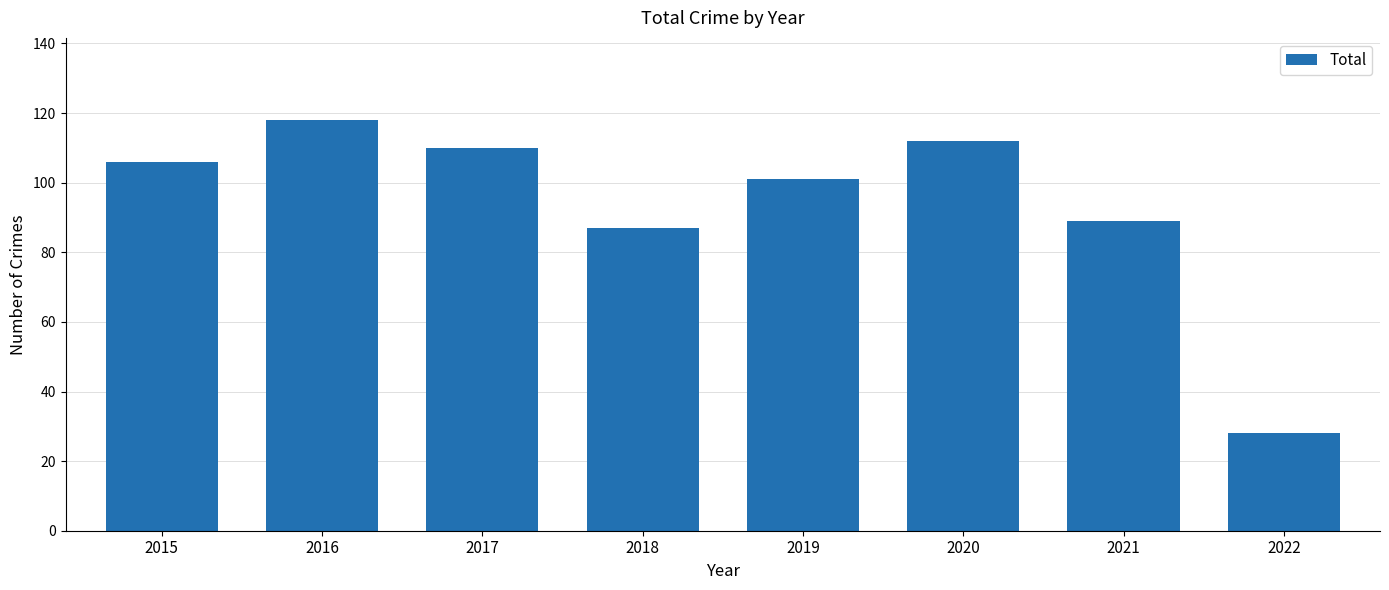

What is the change in value from 2019 to 2022?

-73